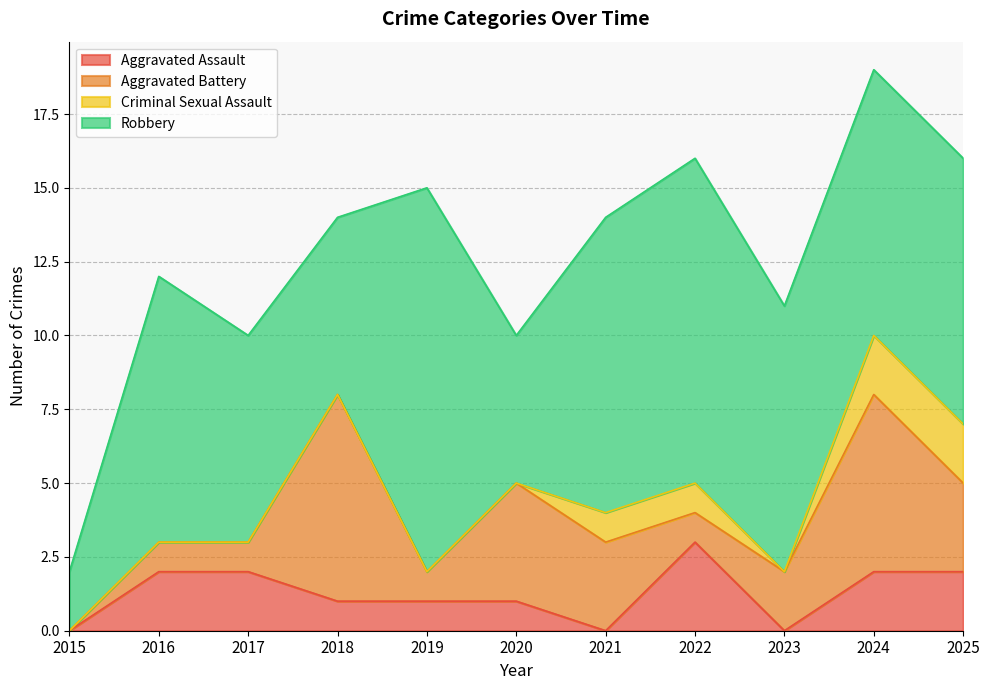

At how many categories does at least one series exceed 11?

1